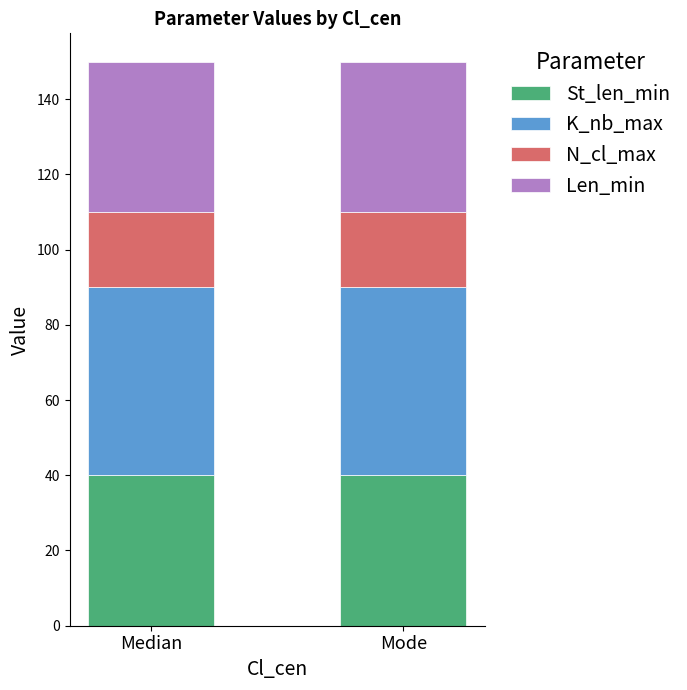

What is the approximate value of St_len_min at Mode?

40